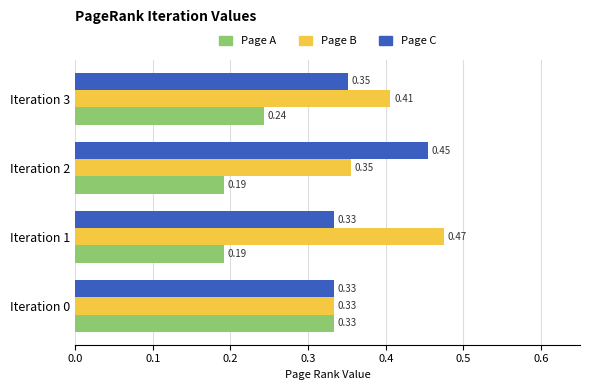

Which series changed the most between Iteration 0 and Iteration 3?

Page A